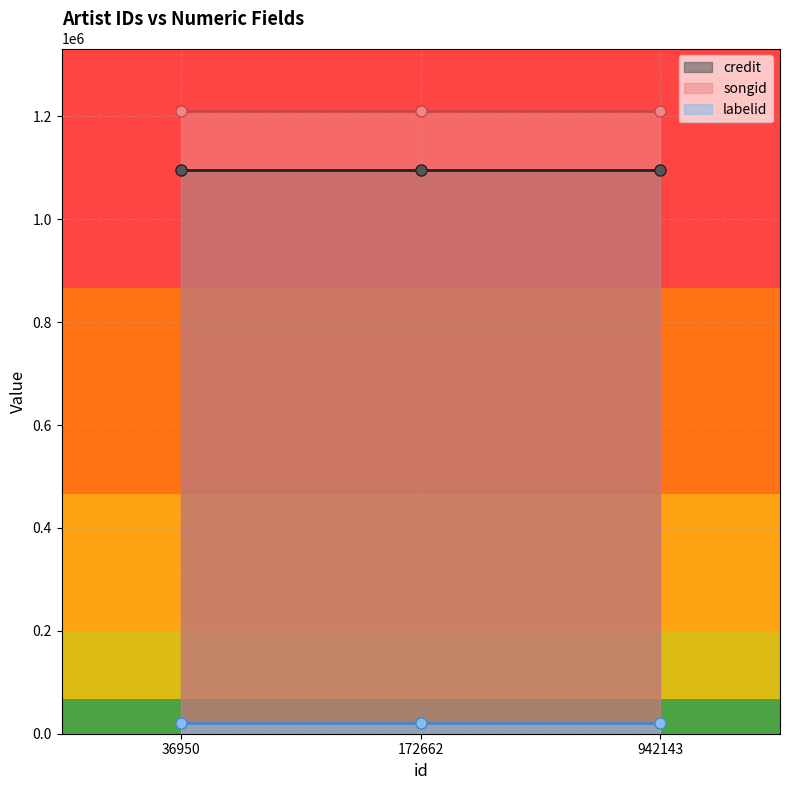

Rank the series at 172662 from highest to lowest value.

songid, credit, labelid